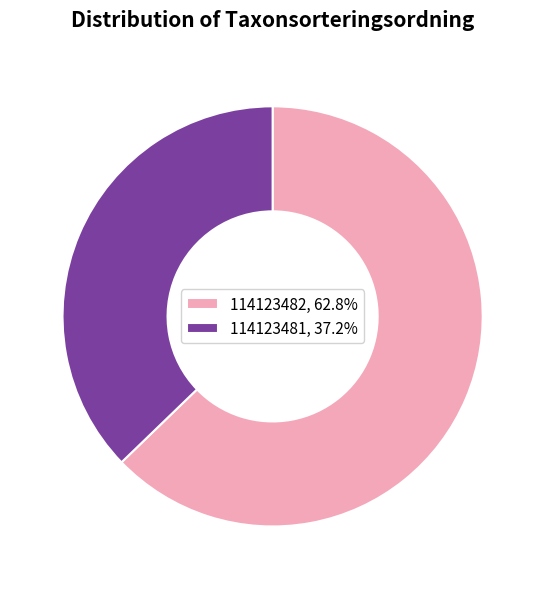

Approximately how many times larger is the value at 114123481, 37.2% compared to 114123482, 62.8%?

0.6